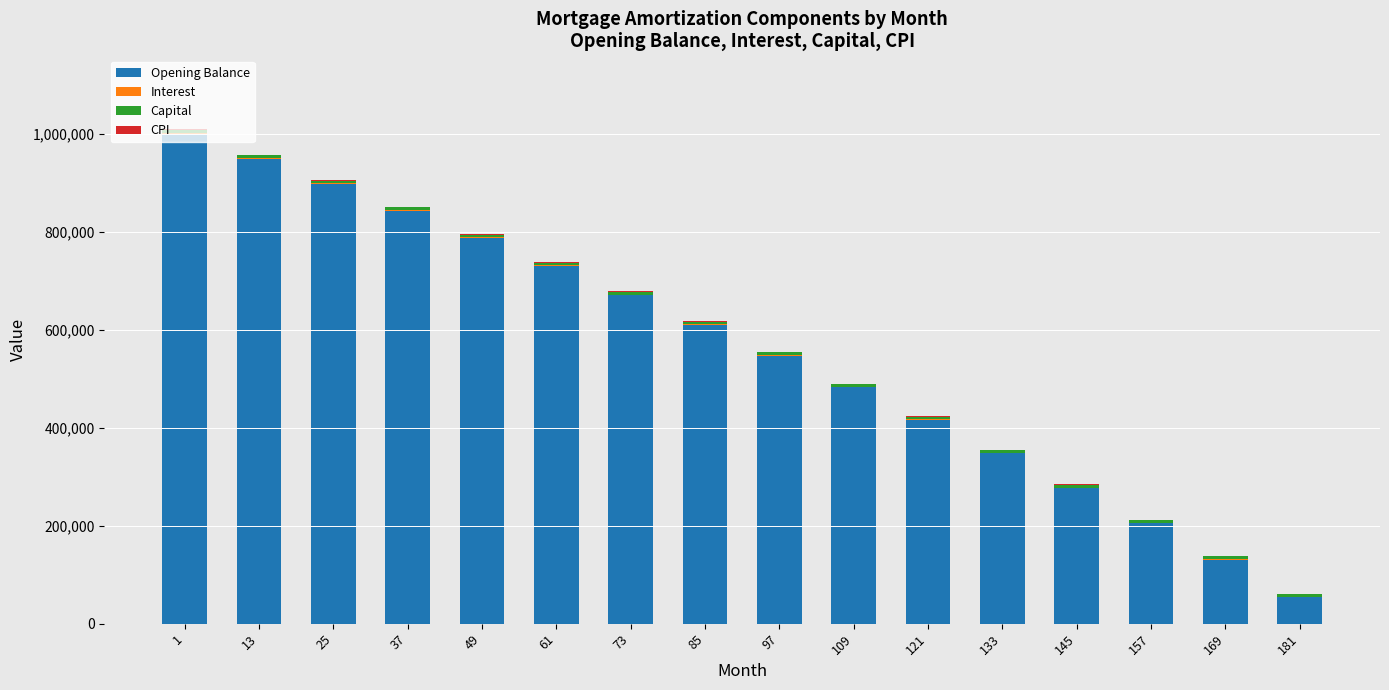

The value of Opening Balance at 25 is 286847.6. True or false?

False